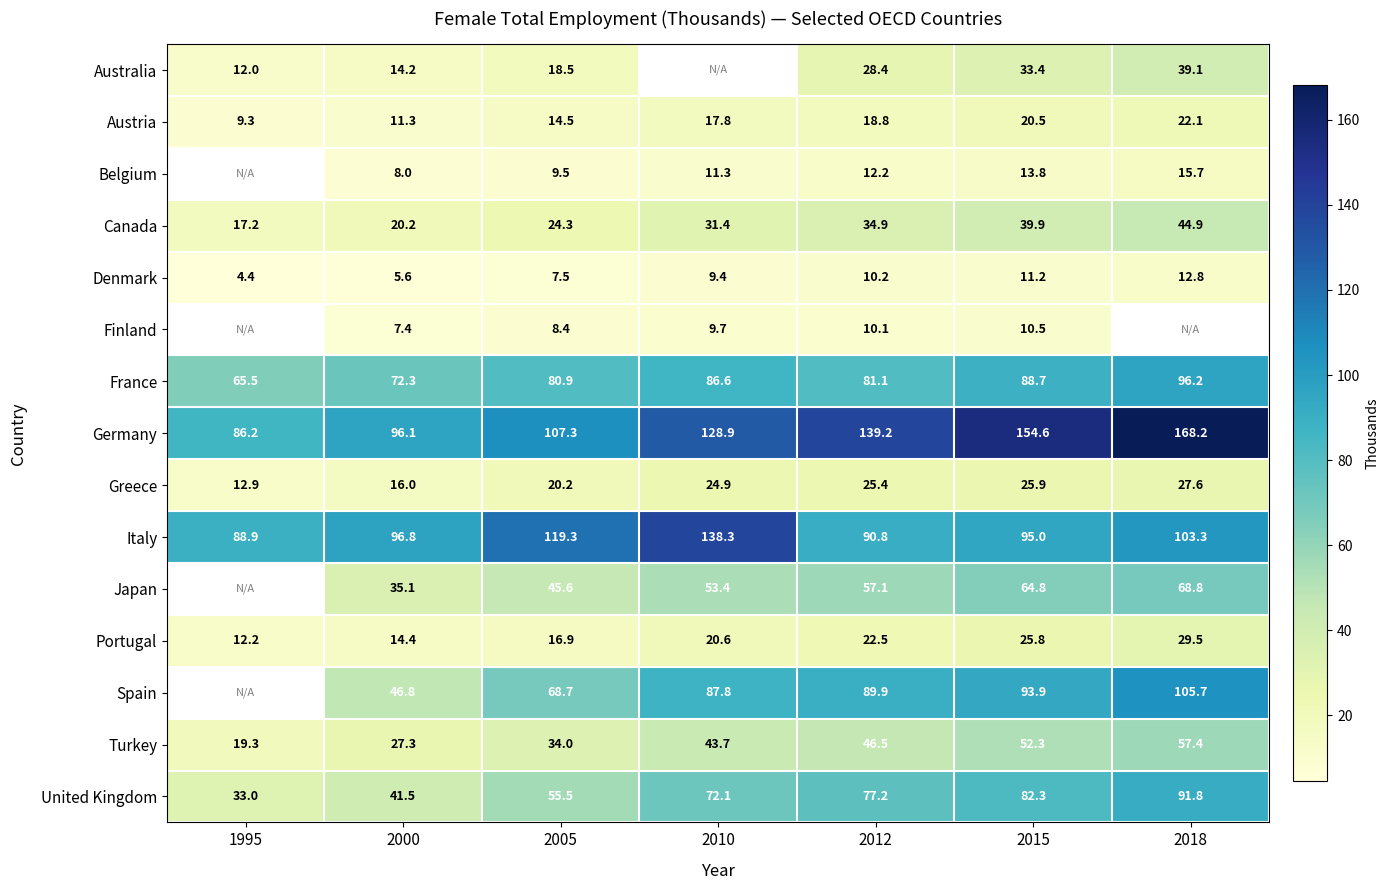

At which category does the chart reach its minimum across all series?

1995